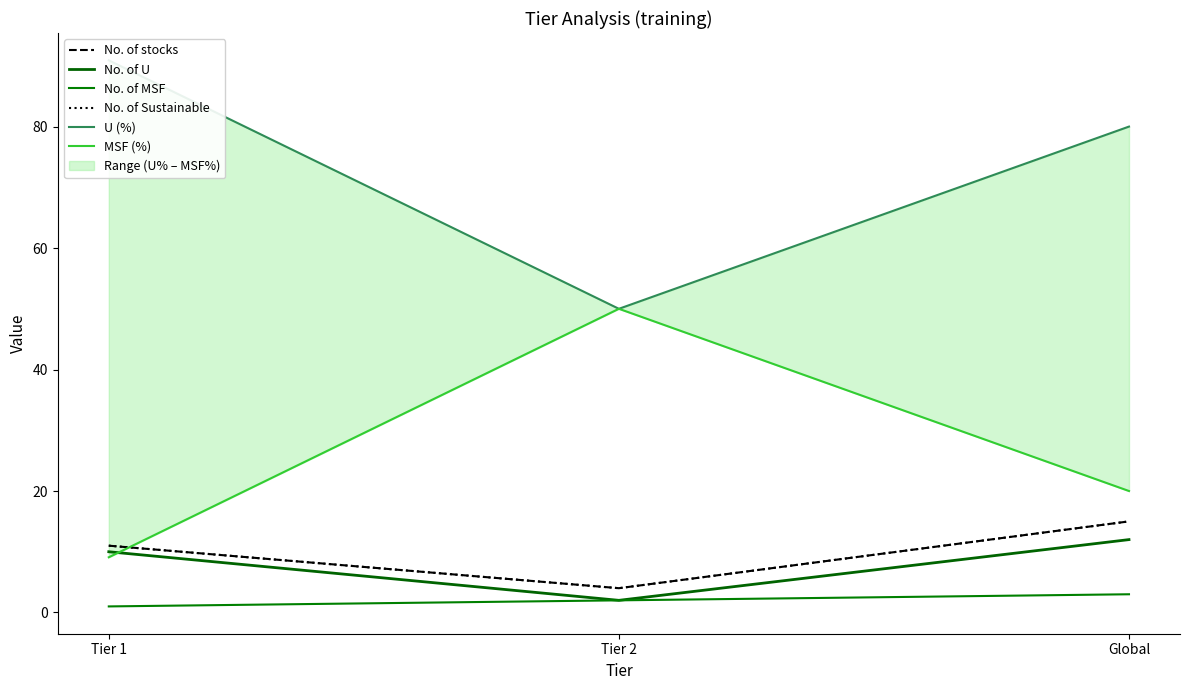

Is it true that No. of MSF equals 2.0 at Tier 2?

True